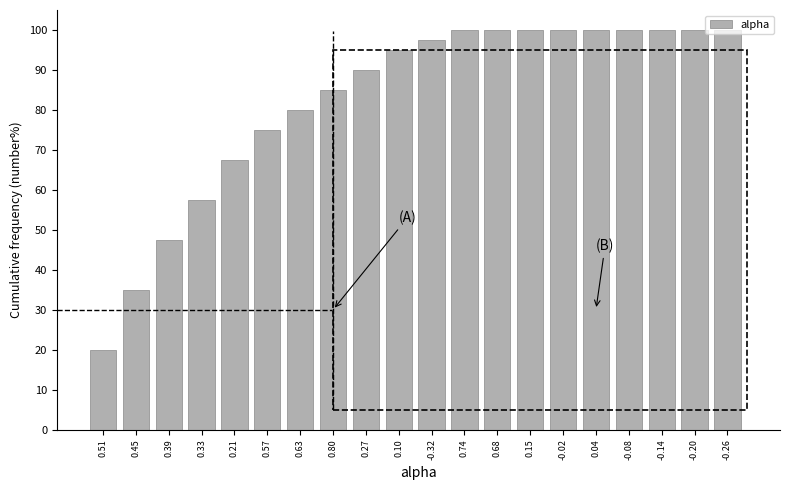

Approximately how many times larger is the value at 0.57 compared to 0.21?

1.1